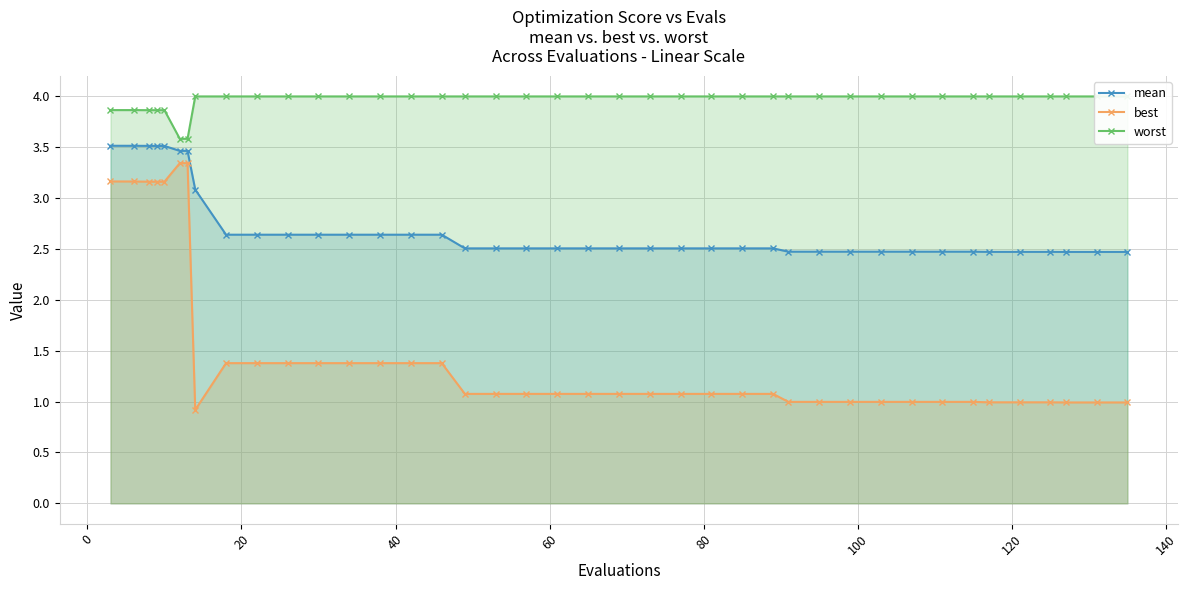

What is the value of the best point at the 12th from the left?

1.4